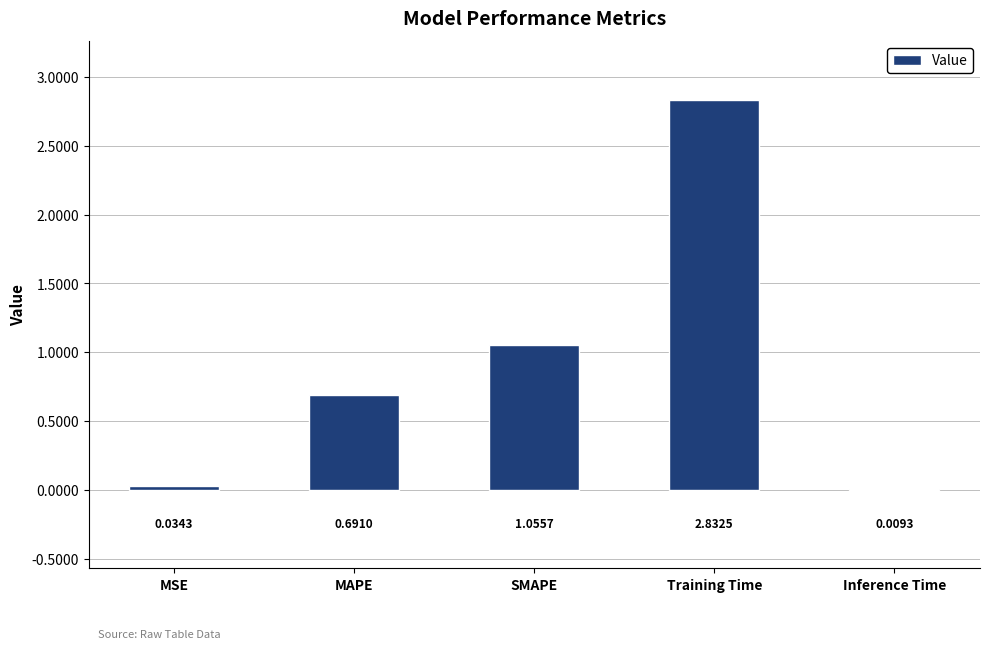

What is the change in value from MAPE to Inference Time?

-0.7